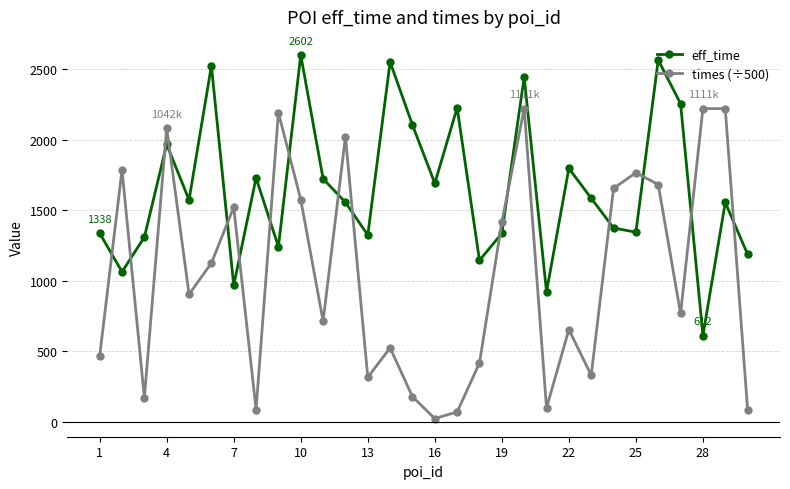

What is the highest value of the eff_time series?

2602.0